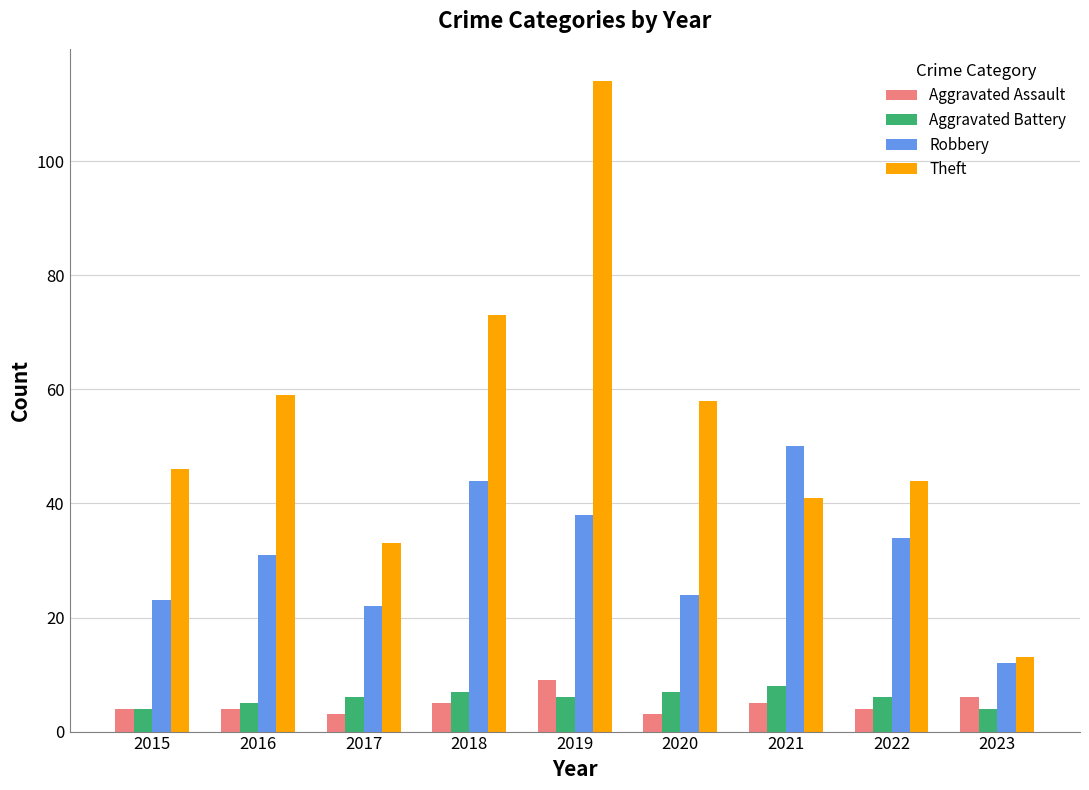

What is the average value of the Theft series?

53